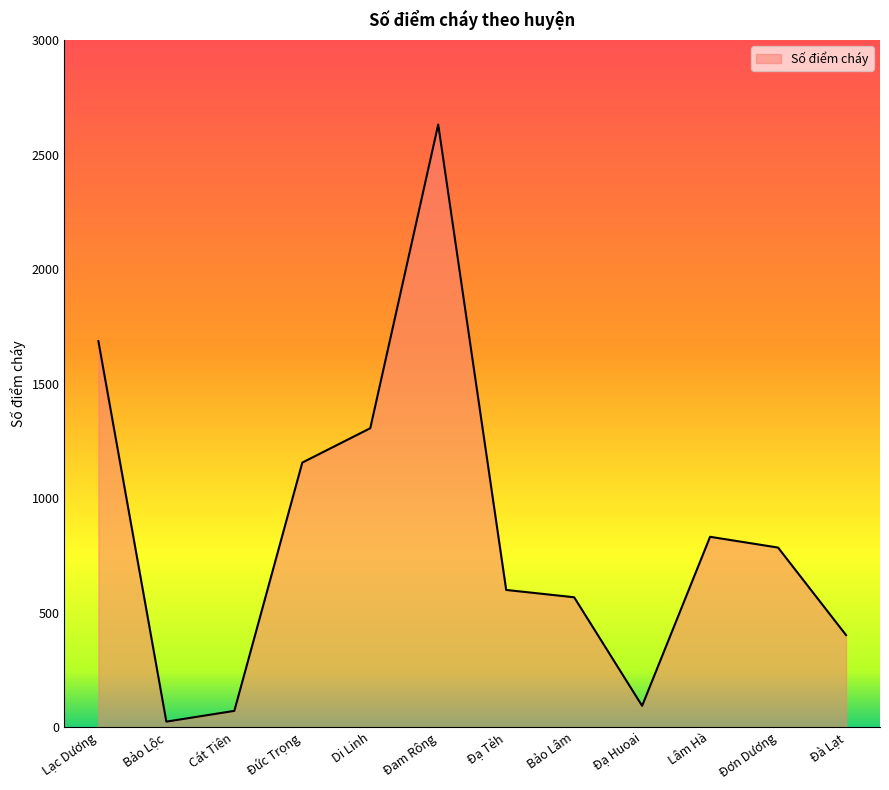

At which label is the value closest to 1327?

Di Linh